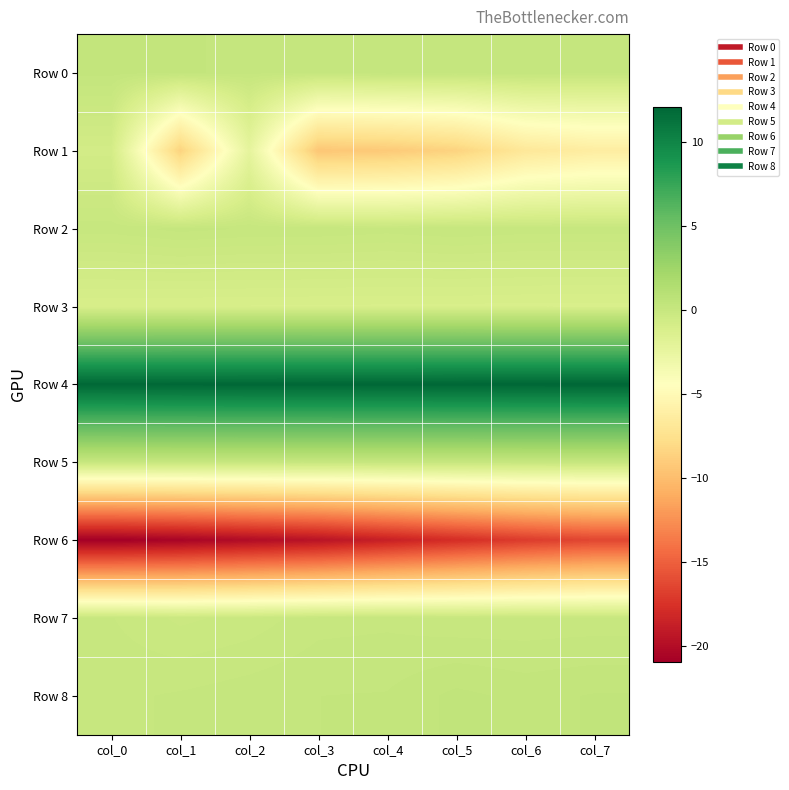

Which label corresponds to the smallest value in the chart?

col_0